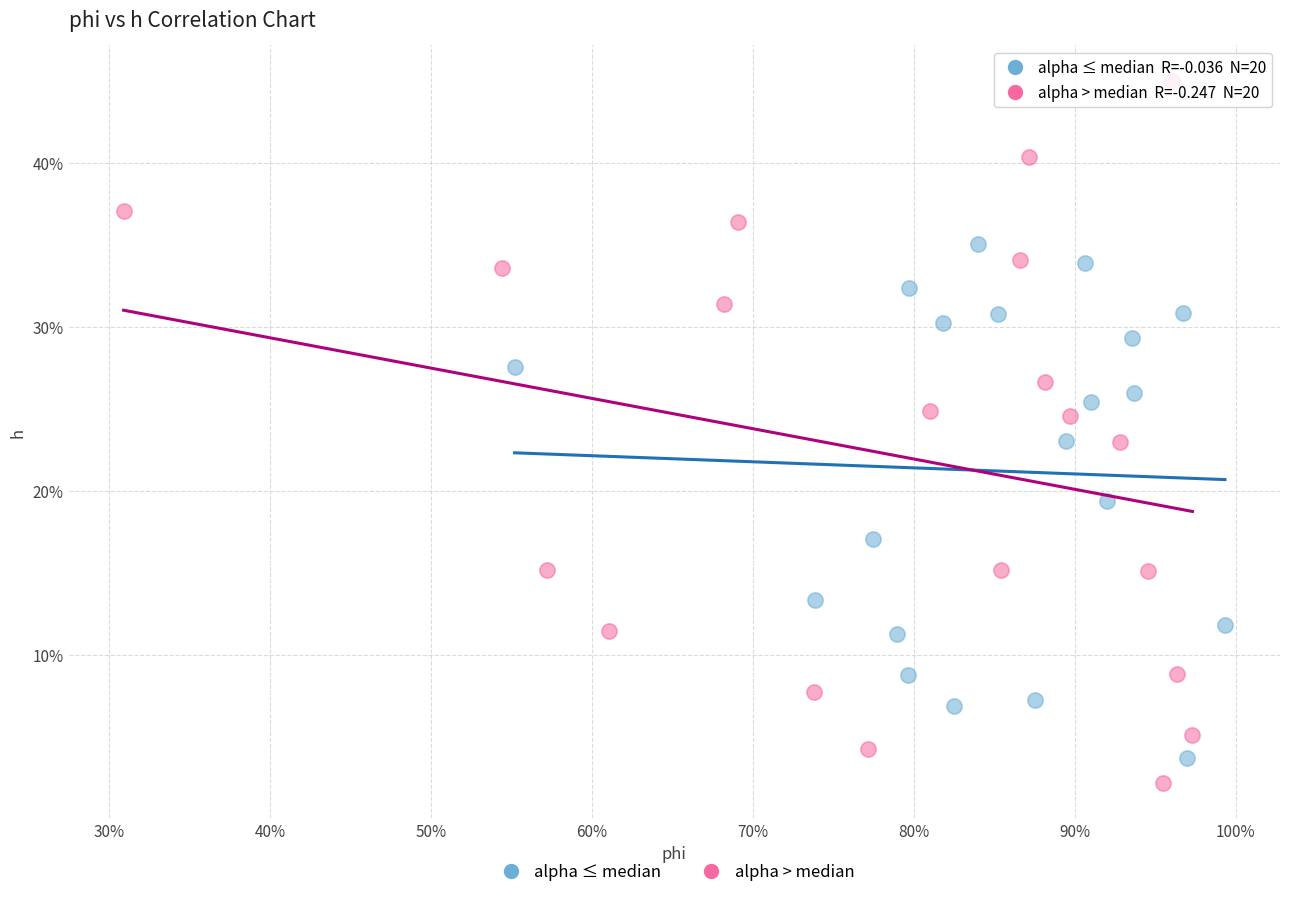

Which series contains the lowest Y value?

alpha > median